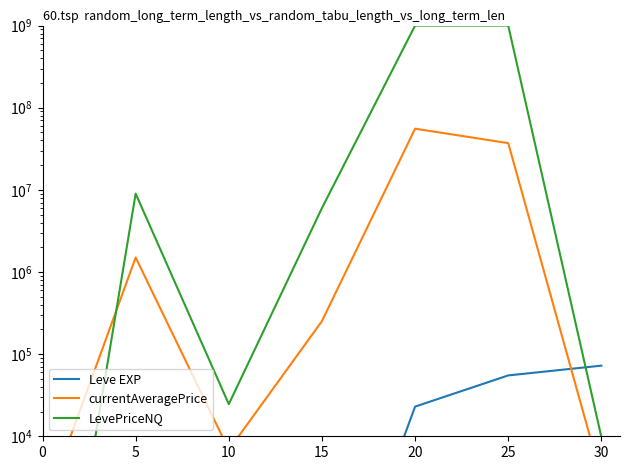

What is the difference between the highest and lowest values at 10?

24592.0